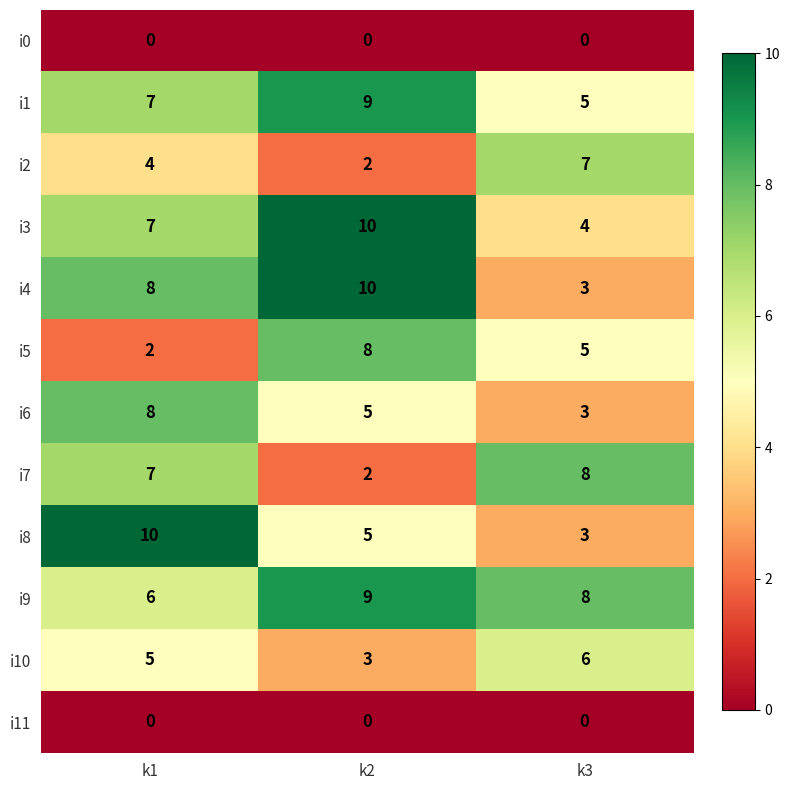

Which series changed the most between k1 and k2?

i5